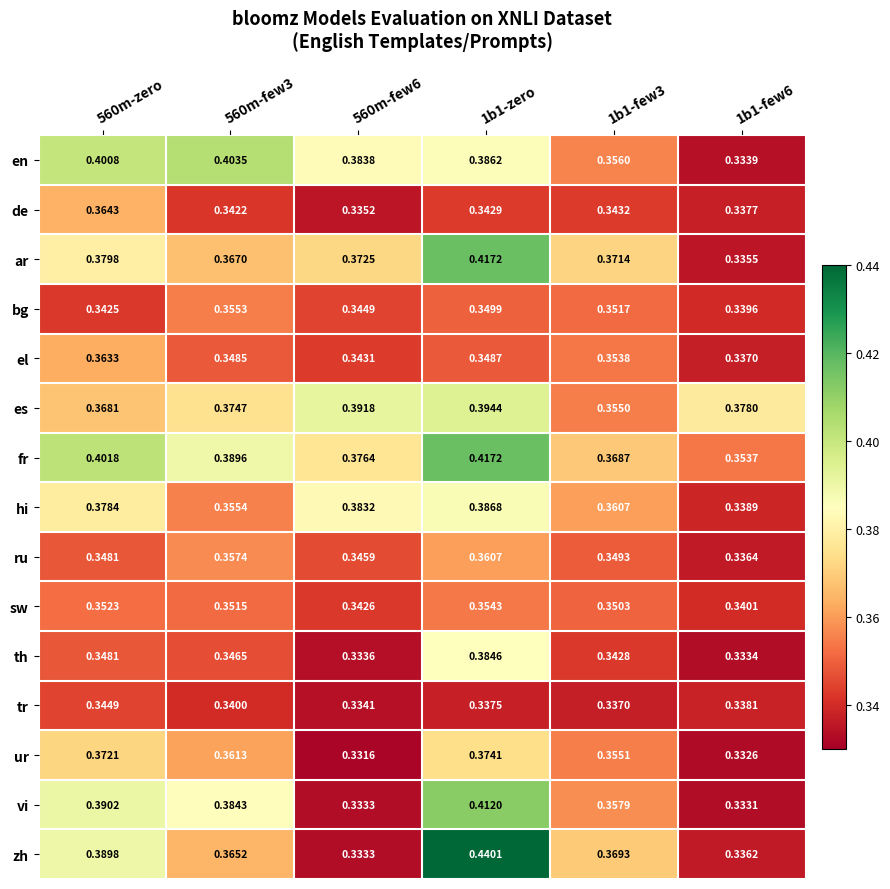

How many distinct data groups are displayed?

15